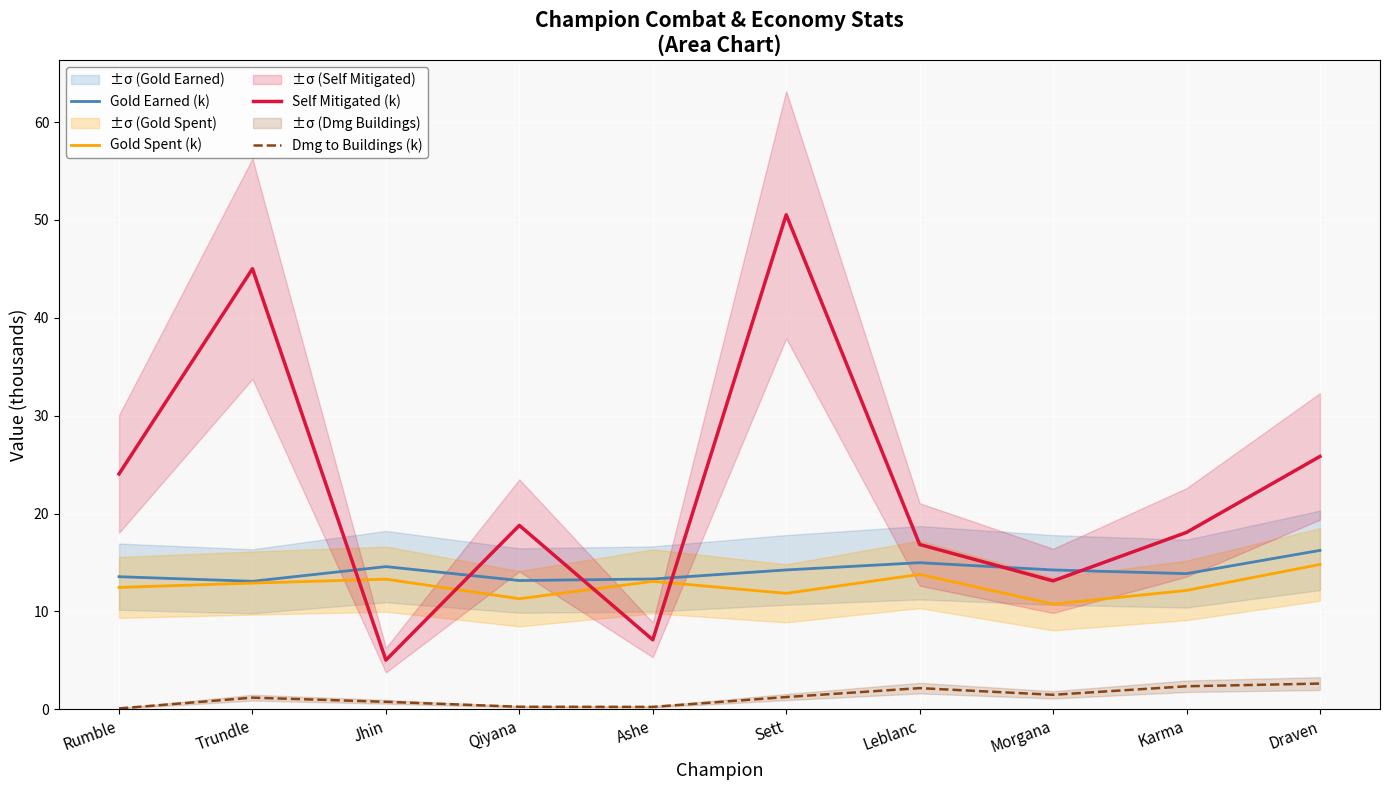

Which series has the largest total across all categories?

Self Mitigated (k)